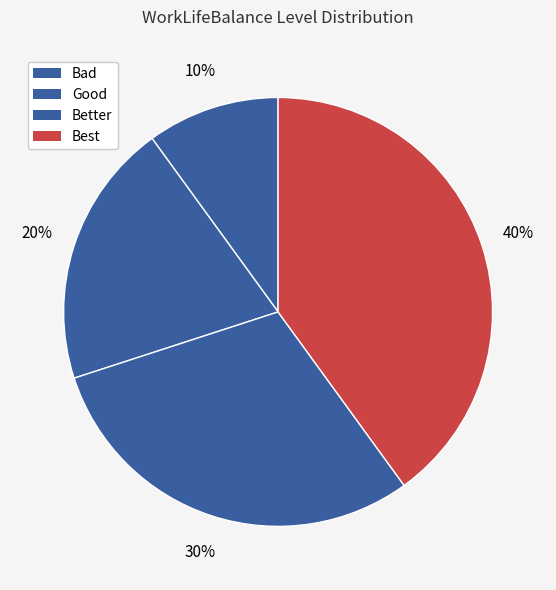

How many segments does this pie chart have?

4